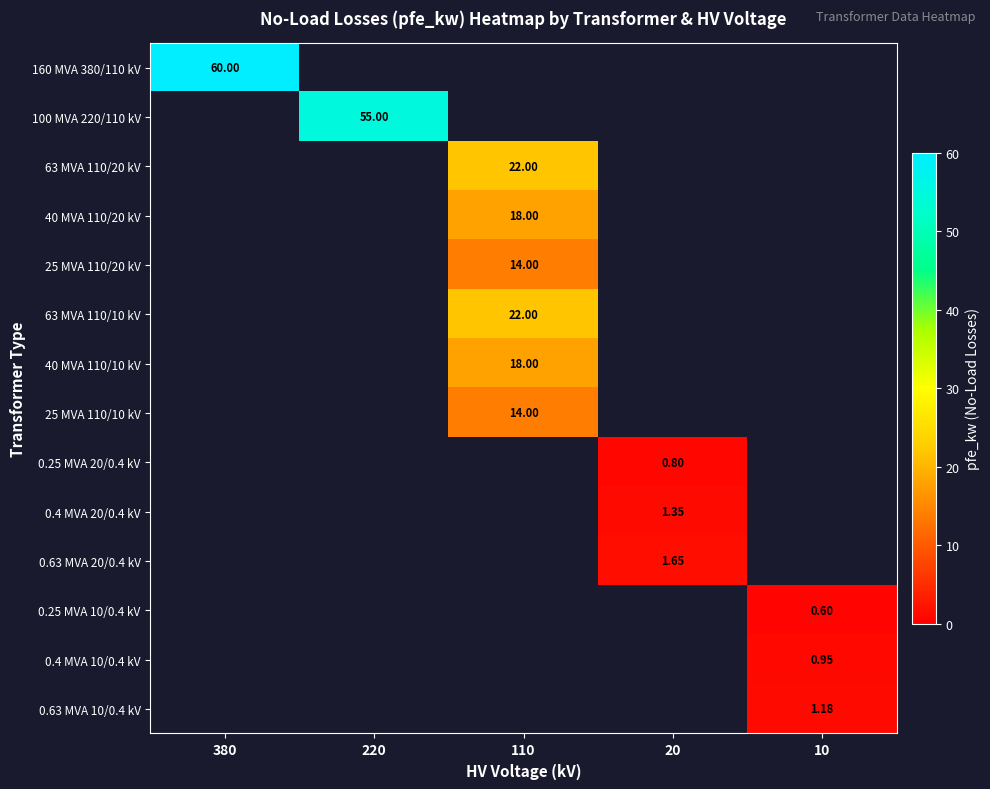

The value of 25 MVA 110/10 kV at 10 is 0.0. True or false?

True